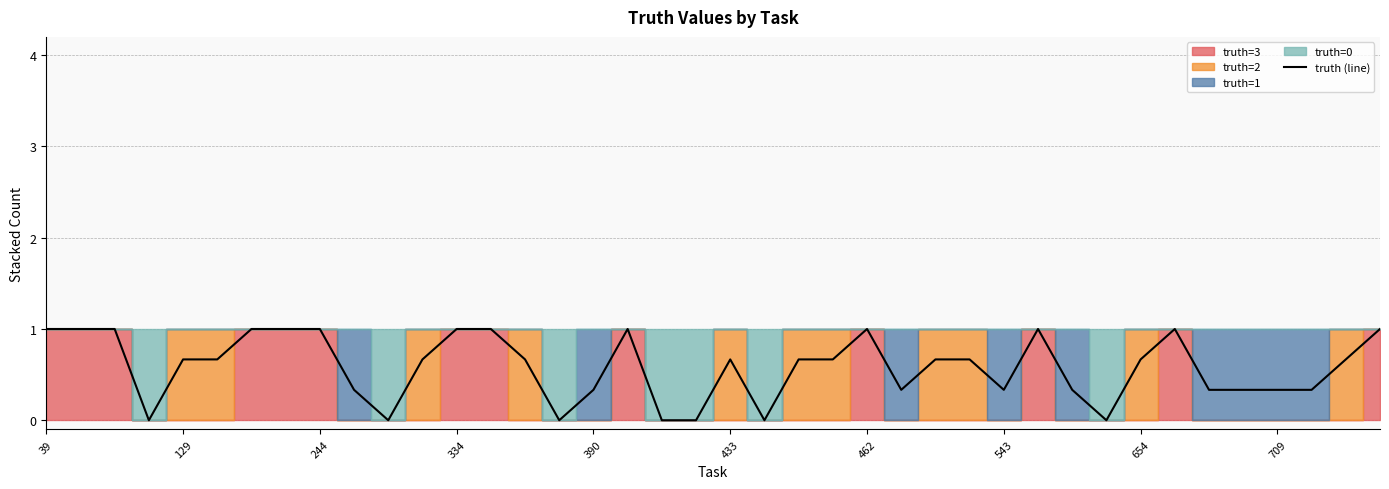

What is the value of the 1st point from the left?

1.0